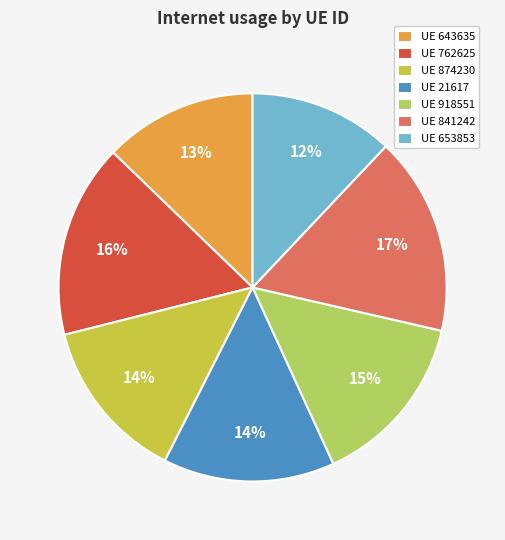

To the nearest percent, what is the average slice percentage?

14%